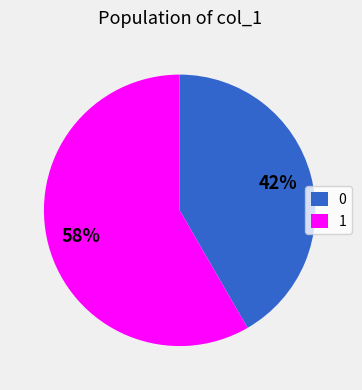

Count the number of slices in the pie.

2